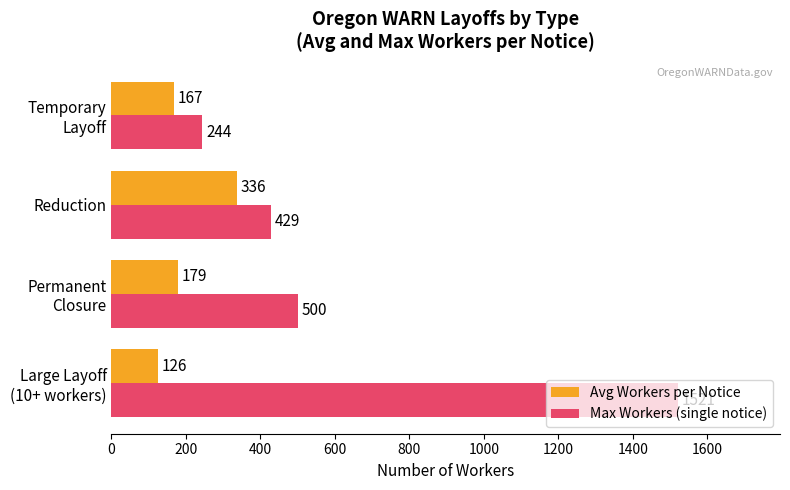

Which series has the widest spread of values?

Max Workers (single notice)